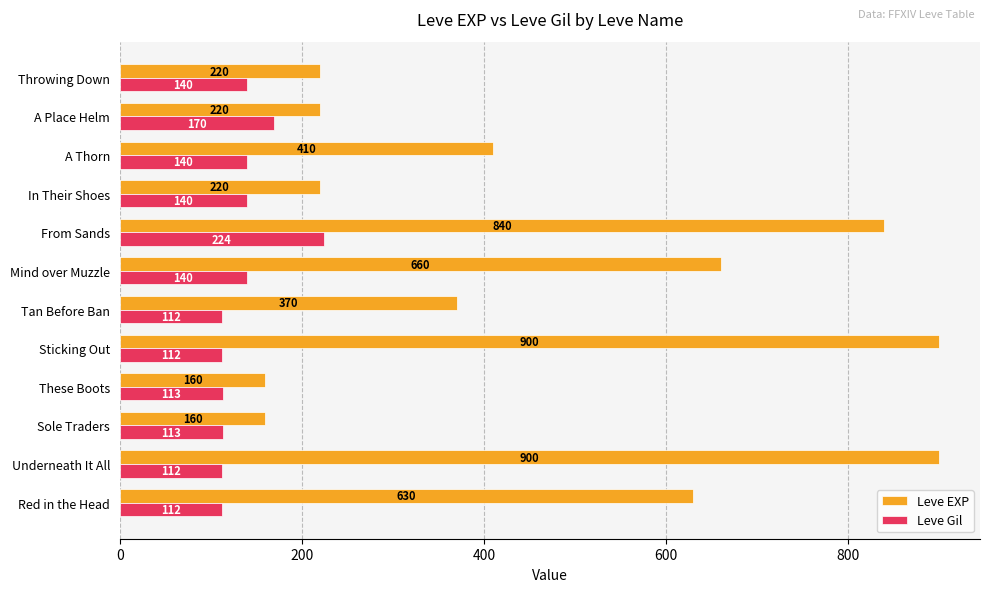

At which category is the sum across all series the highest?

From Sands